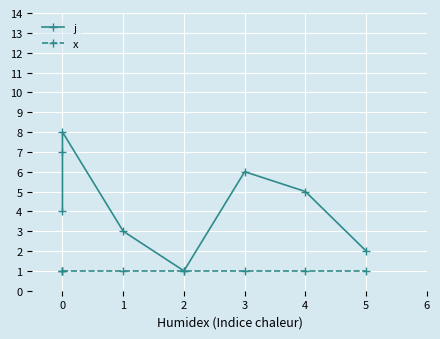

At how many categories does at least one series exceed 7?

1